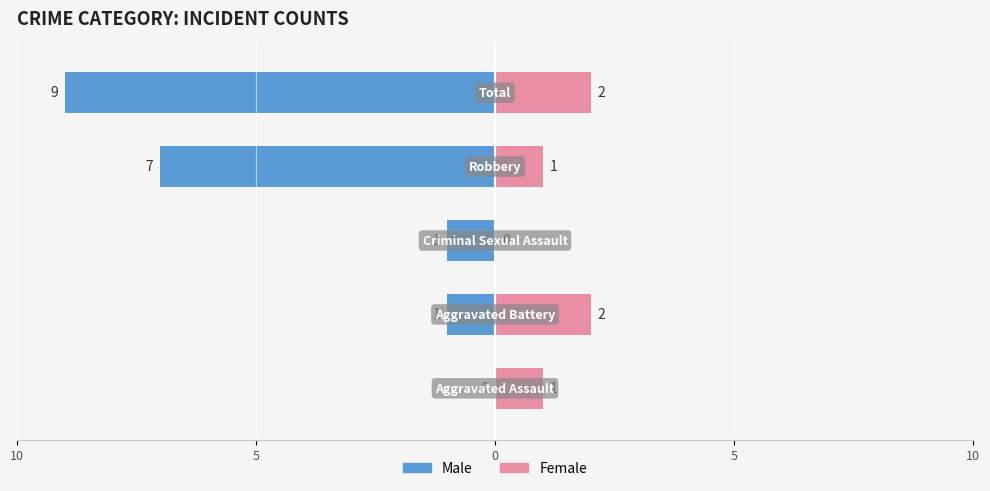

Which series has the widest spread of values?

Male